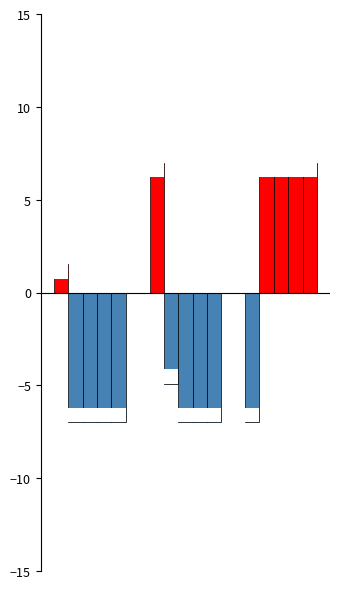

The chart shows a value of 11.4 at 1. True or false?

False